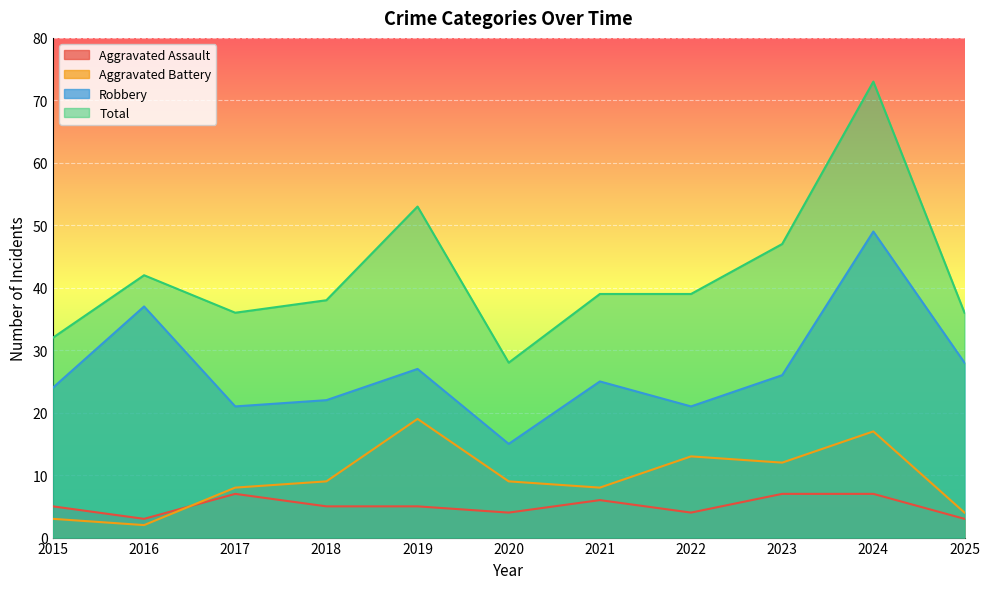

True or false: Total has more than 0 interior local peaks.

True